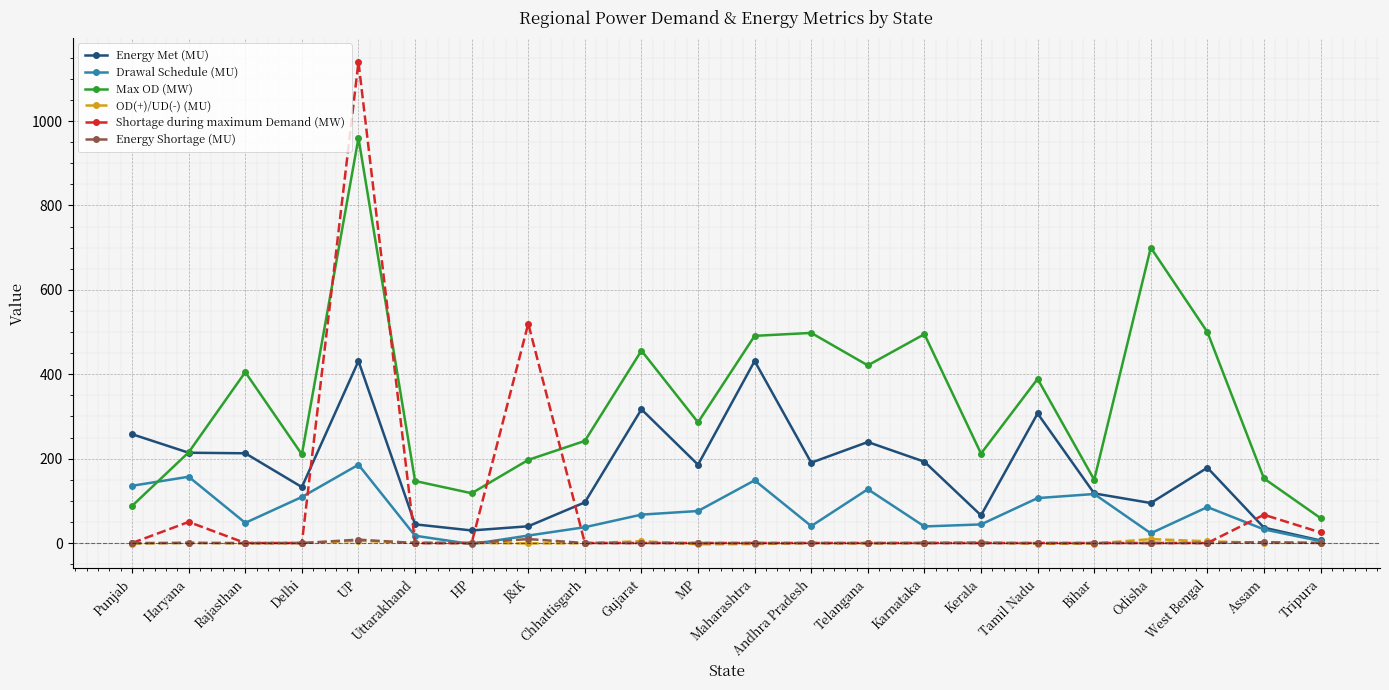

What is the sum of all Drawal Schedule (MU) values?

1615.9